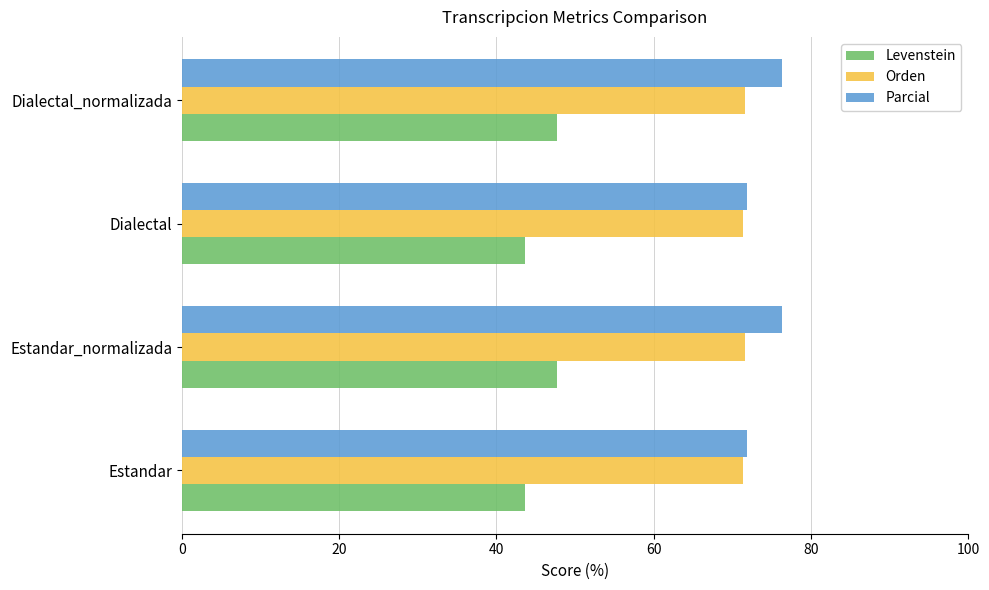

What is the highest value of the Orden series?

71.6